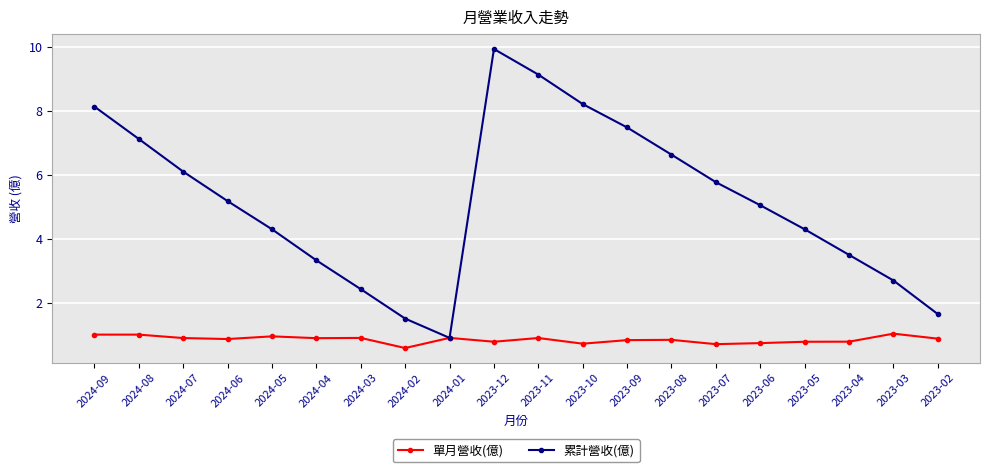

What is the spread (max minus min) of values at 2024-03?

1.5